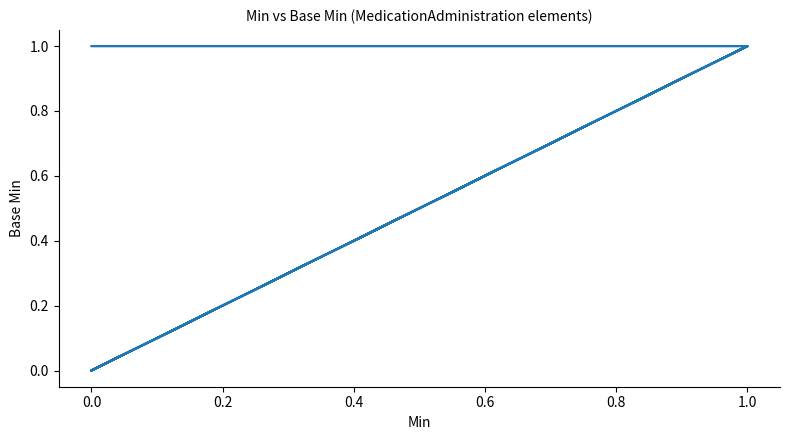

Between 35 and 24, which is larger?

35